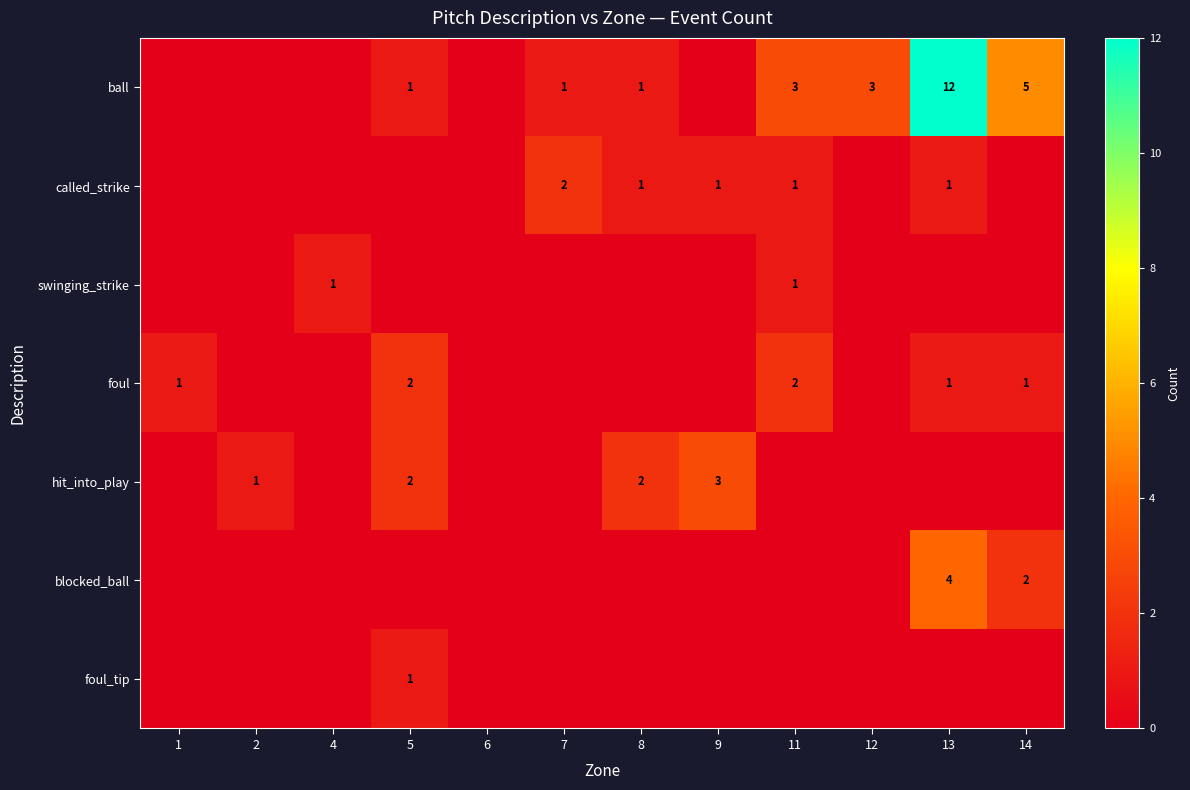

What is the total value across all series at 8?

4